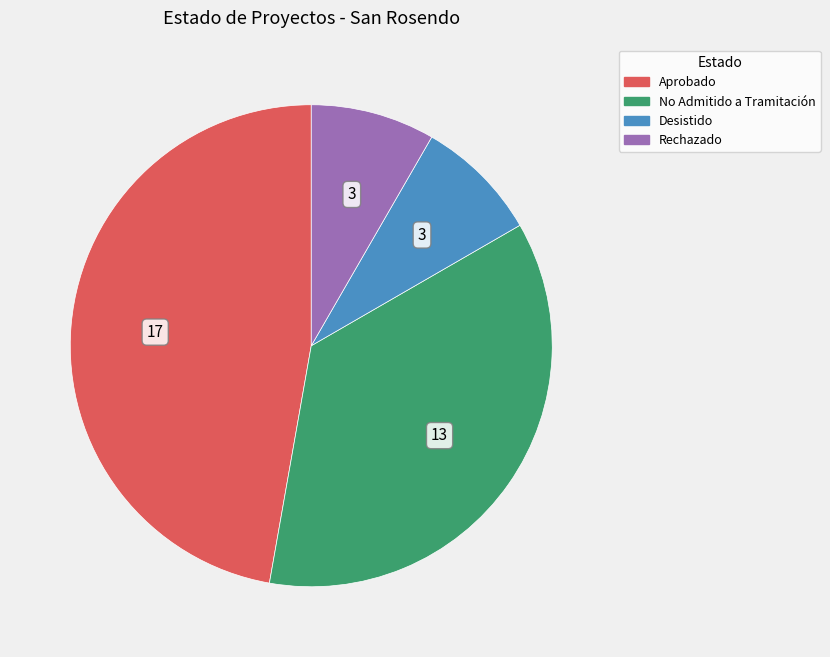

Is there a majority slice in this chart?

No